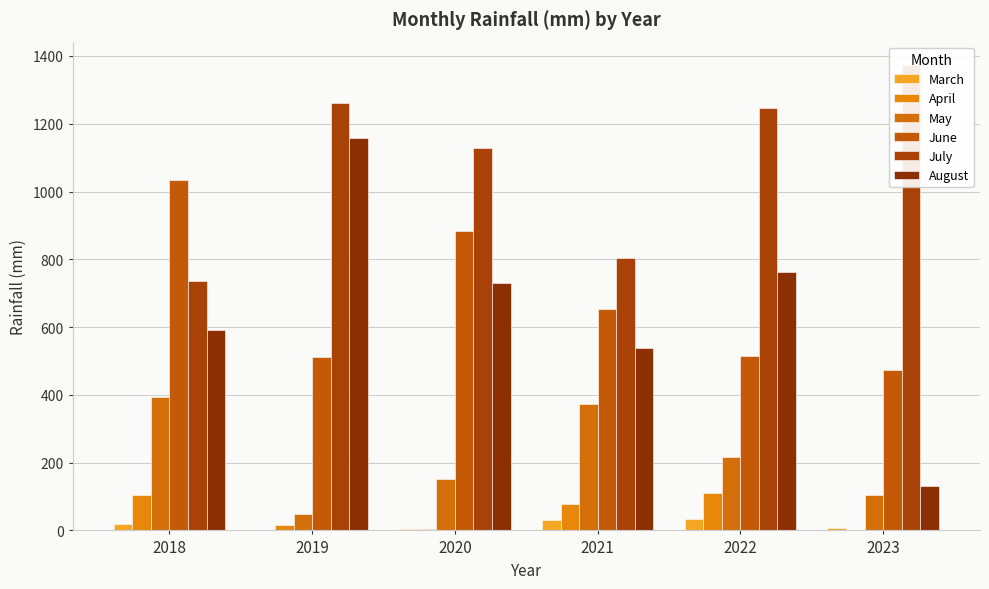

What is the difference between the maximum and minimum values in the April series?

111.2